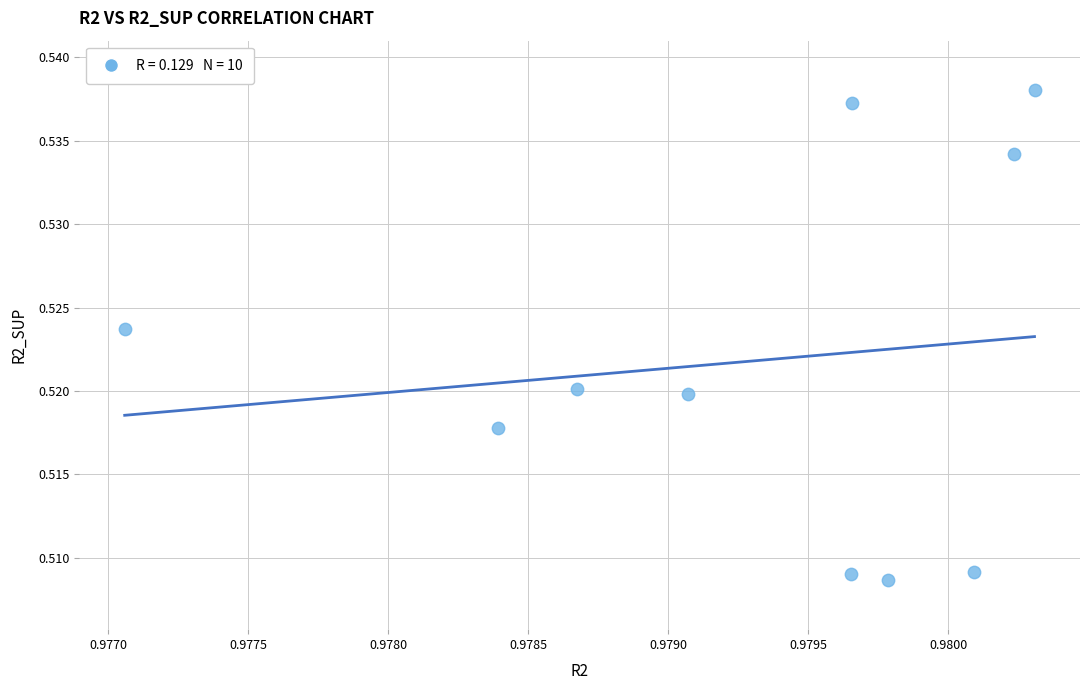

What is the average X value?

1.0